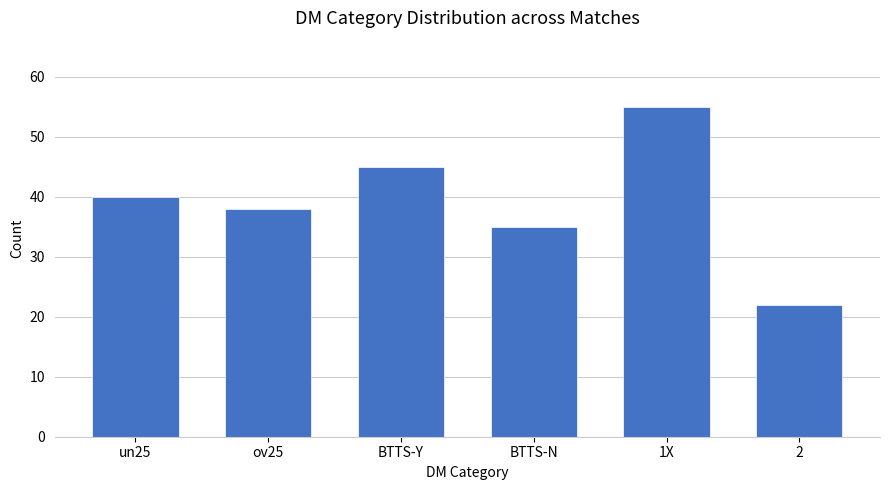

Count the number of data series in this chart.

1